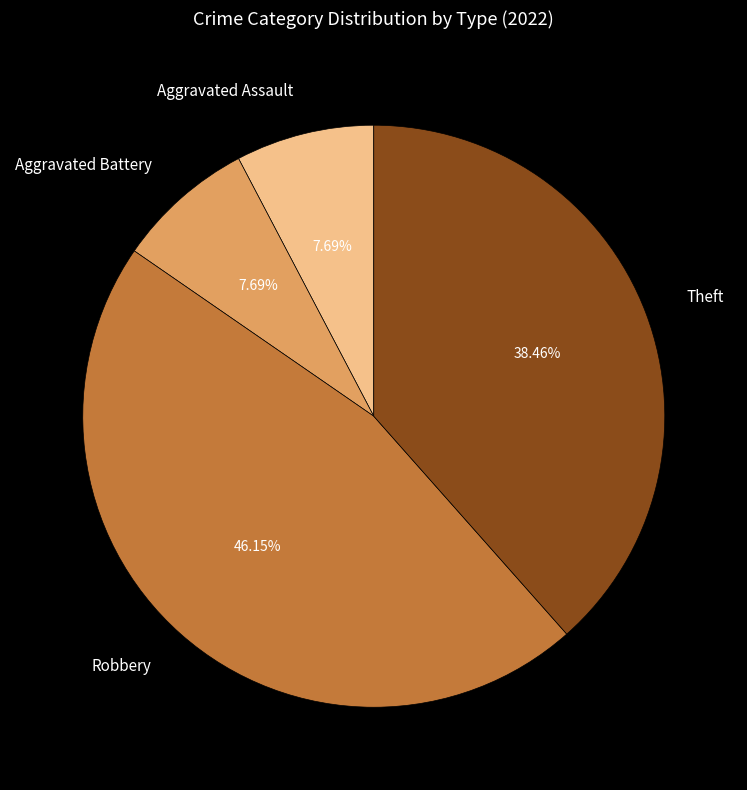

To the nearest percent, what percentage of the pie is Aggravated Battery?

8%